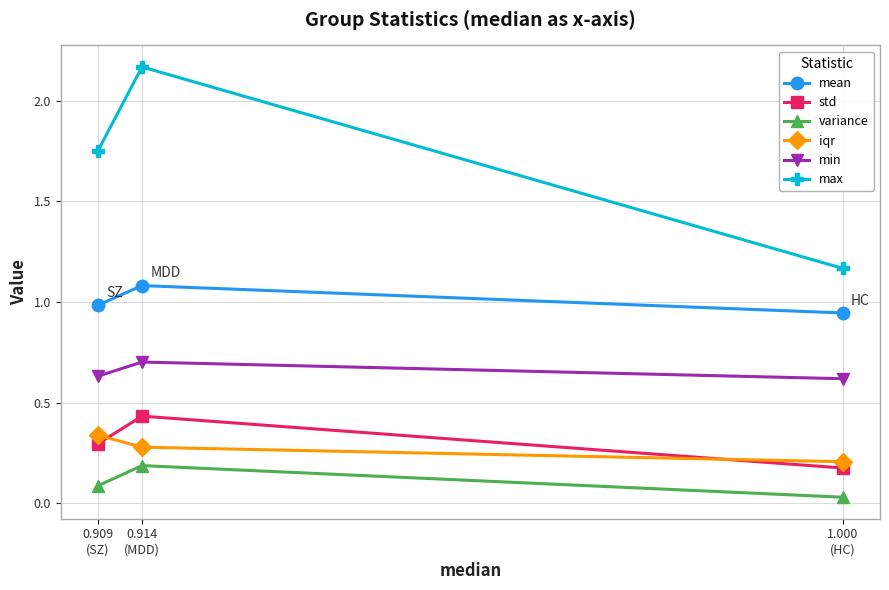

Which category has the lowest value in the min series?

1.000
(HC)